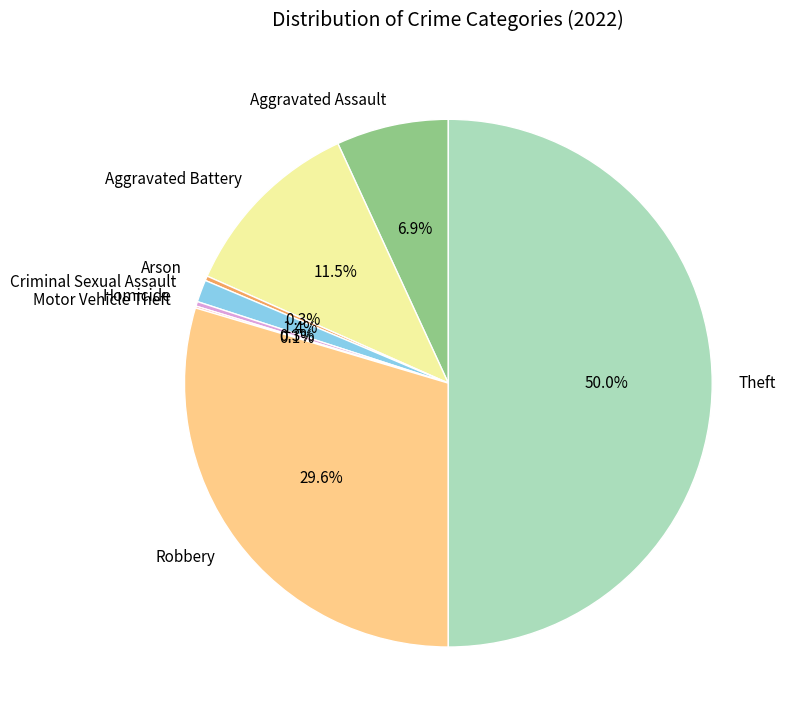

Is the sum of Theft and Criminal Sexual Assault greater than half?

Yes